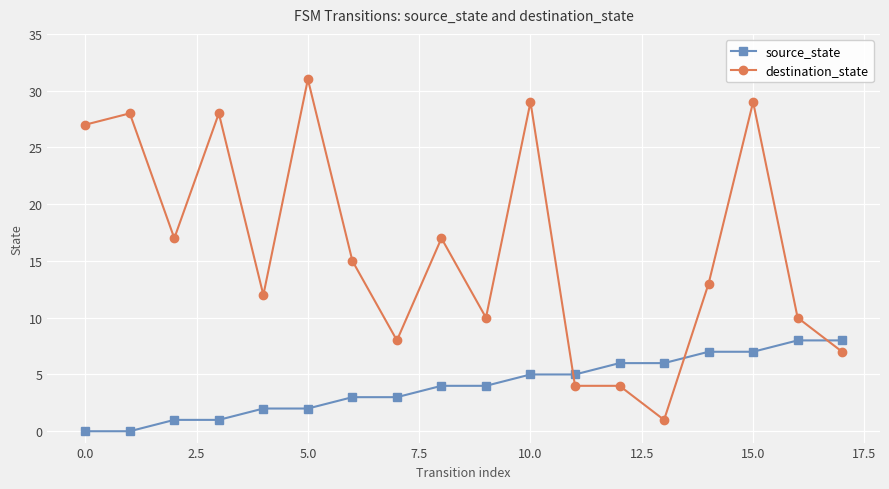

True or false: source_state and destination_state intersect in this chart.

True